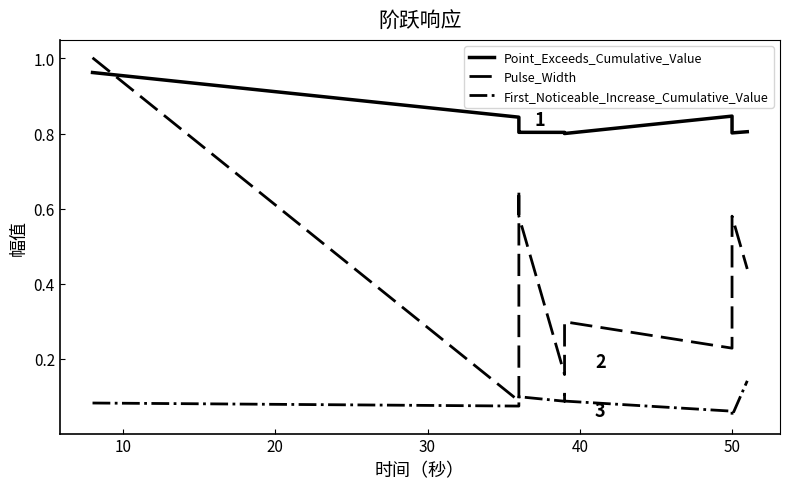

True or false: Pulse_Width has more than 0 interior local peaks.

True